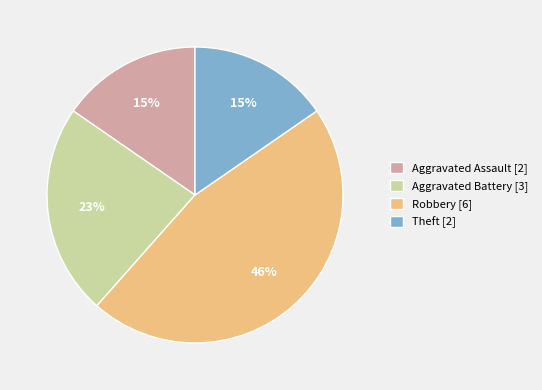

To the nearest percent, what portion does Aggravated Assault represent?

15%